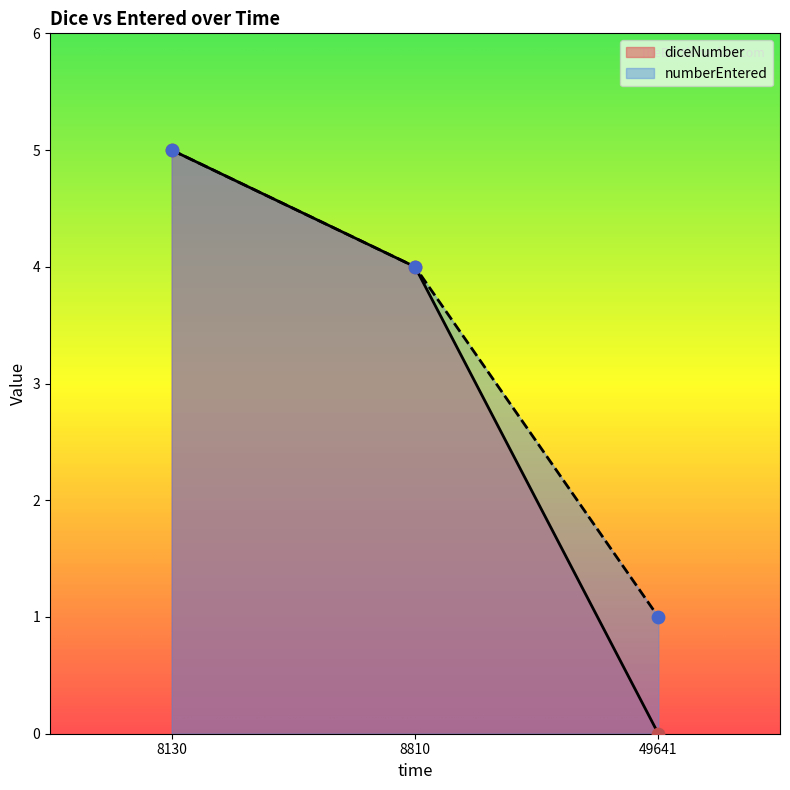

What are all the series names shown in the legend?

diceNumber, numberEntered